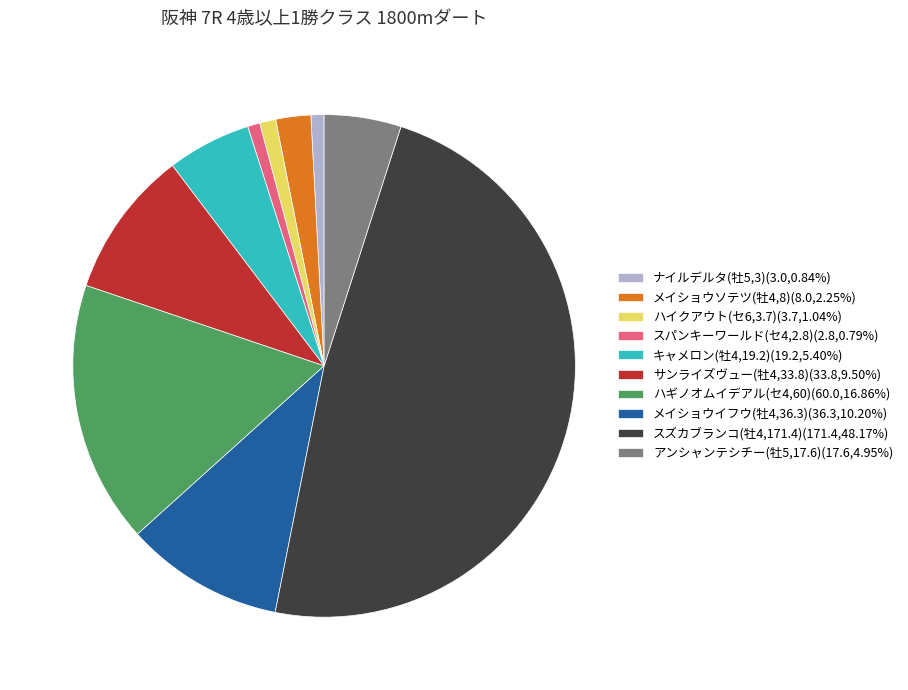

Is it true that ナイルデルタ(牡5,3) is 1% of the pie?

True